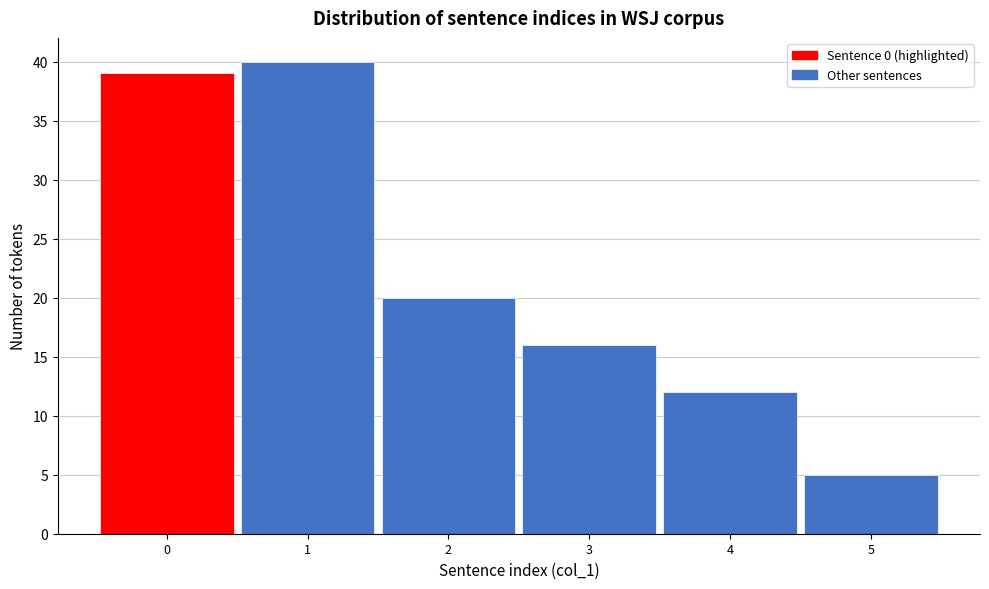

Reading left to right, transcribe all the data shown in this chart.

0=39	1=40	2=20	3=16	4=12	5=5